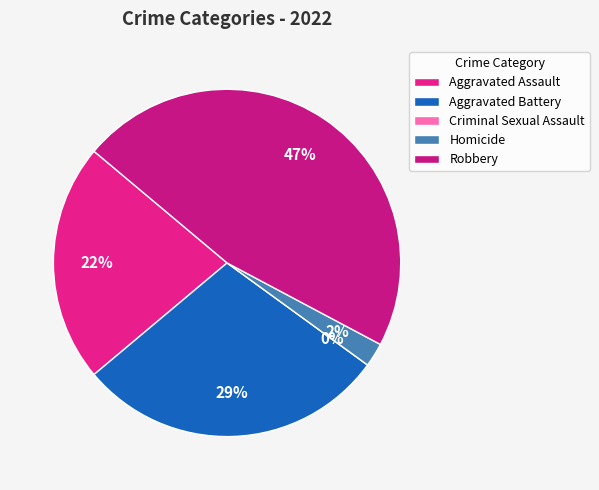

Is Robbery the majority of the pie?

No